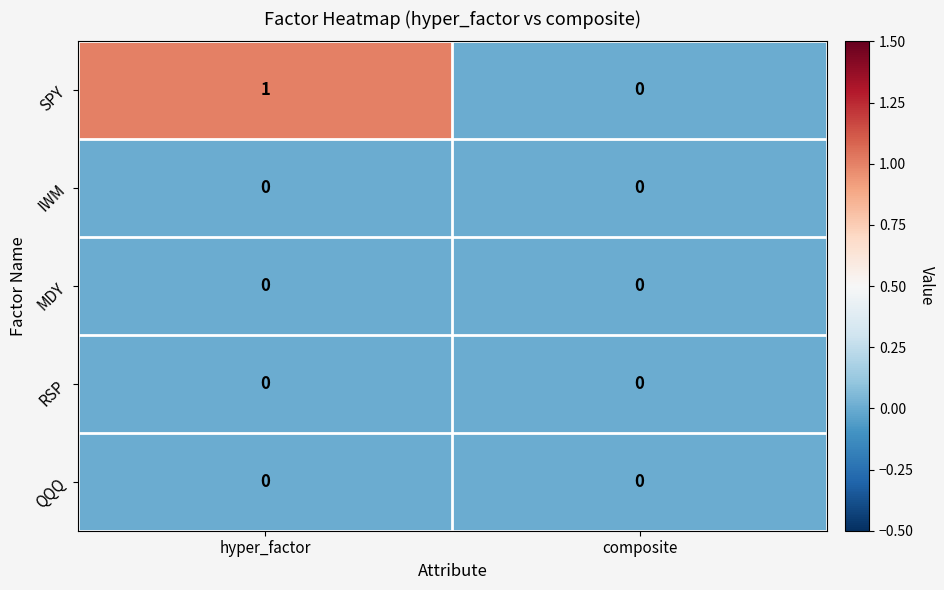

The RSP series shows 0 at hyper_factor. True or false?

True